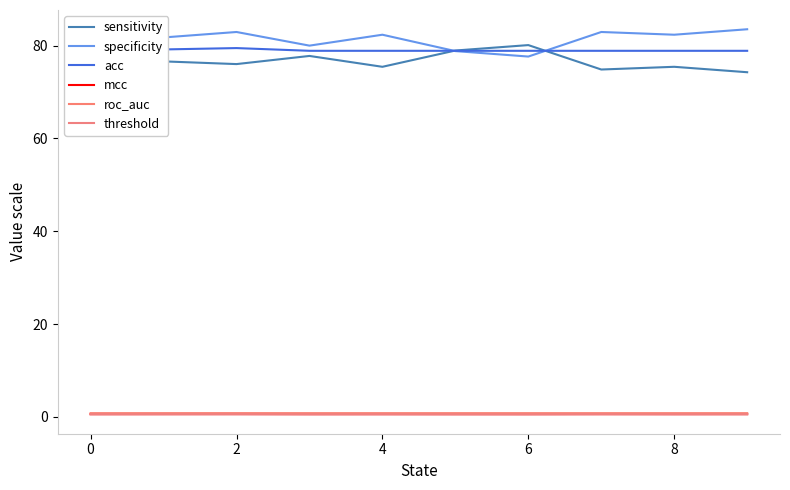

At which category does acc reach its first local peak?

2